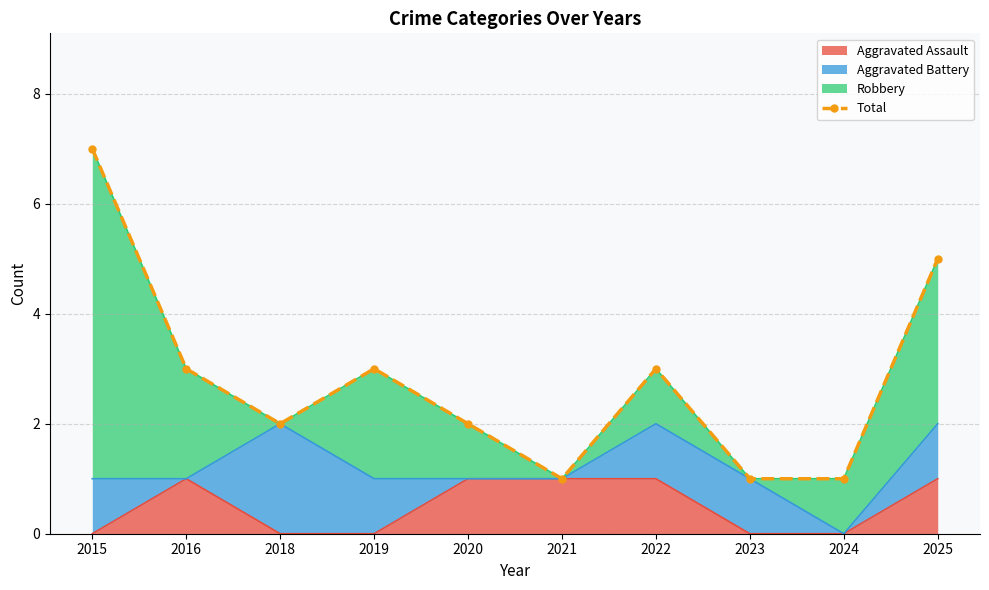

The value at 2024 is 1. True or false?

True